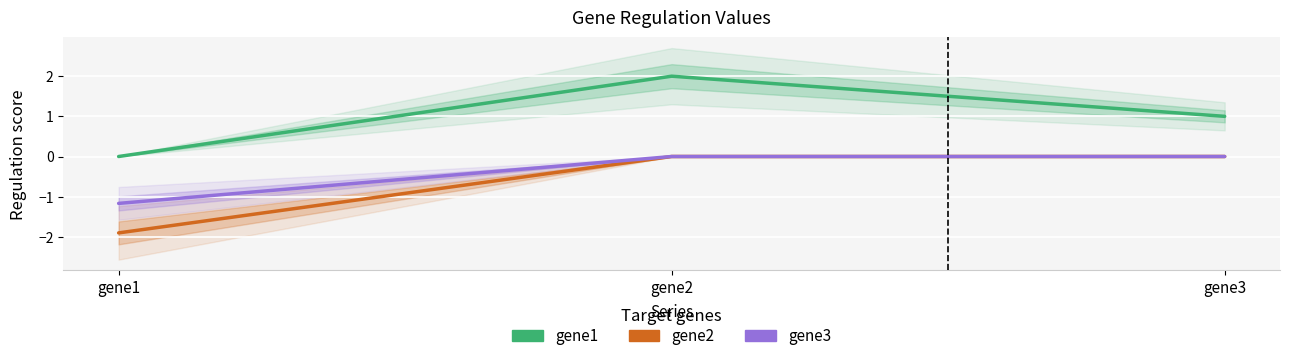

Reading left to right, transcribe all the data shown in this chart.

gene1: 0.0	2.0	1.0
gene2: -1.9	0.0	0.0
gene3: -1.2	0.0	0.0